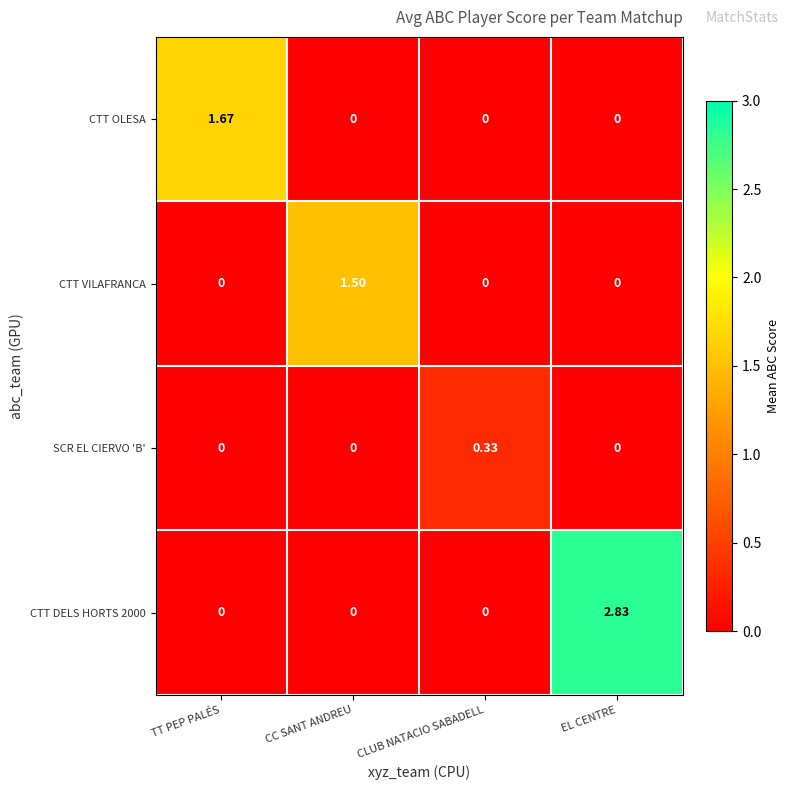

Which series changed the most between CC SANT ANDREU and CLUB NATACIO SABADELL?

CTT VILAFRANCA